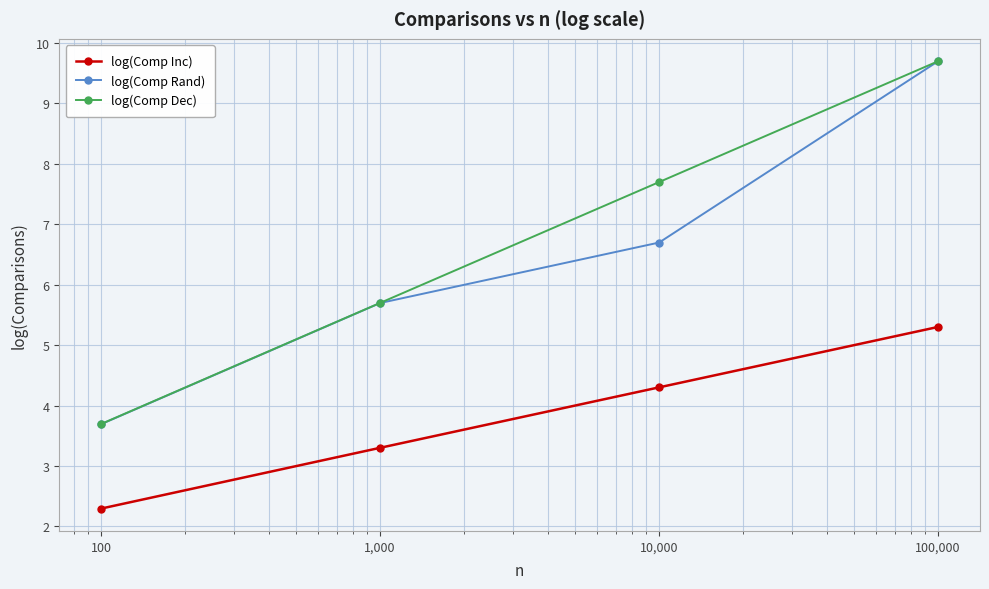

Which series has the largest range (max minus min)?

log(Comp Rand)